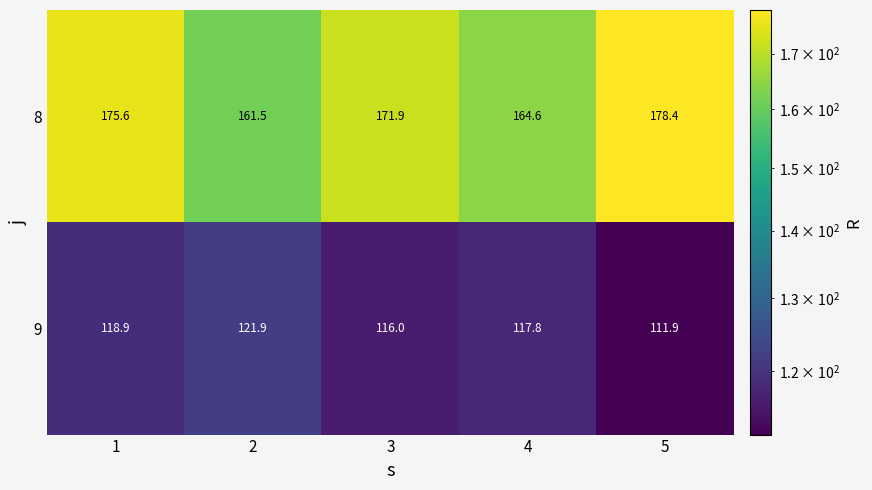

The value of 8 at 2 is 161.5. True or false?

True